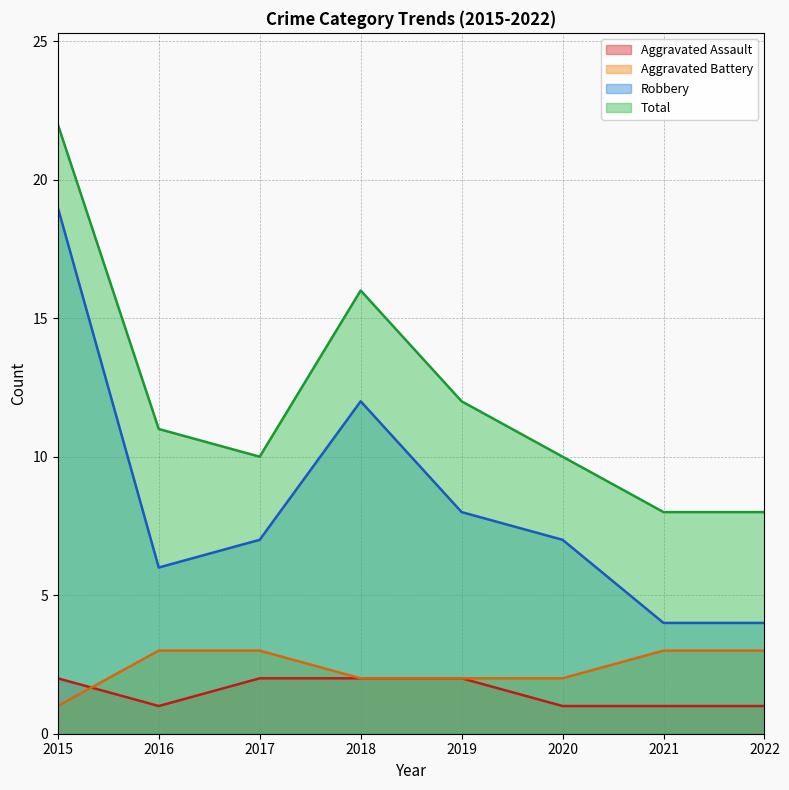

How many data points in Aggravated Assault are less than 2?

4